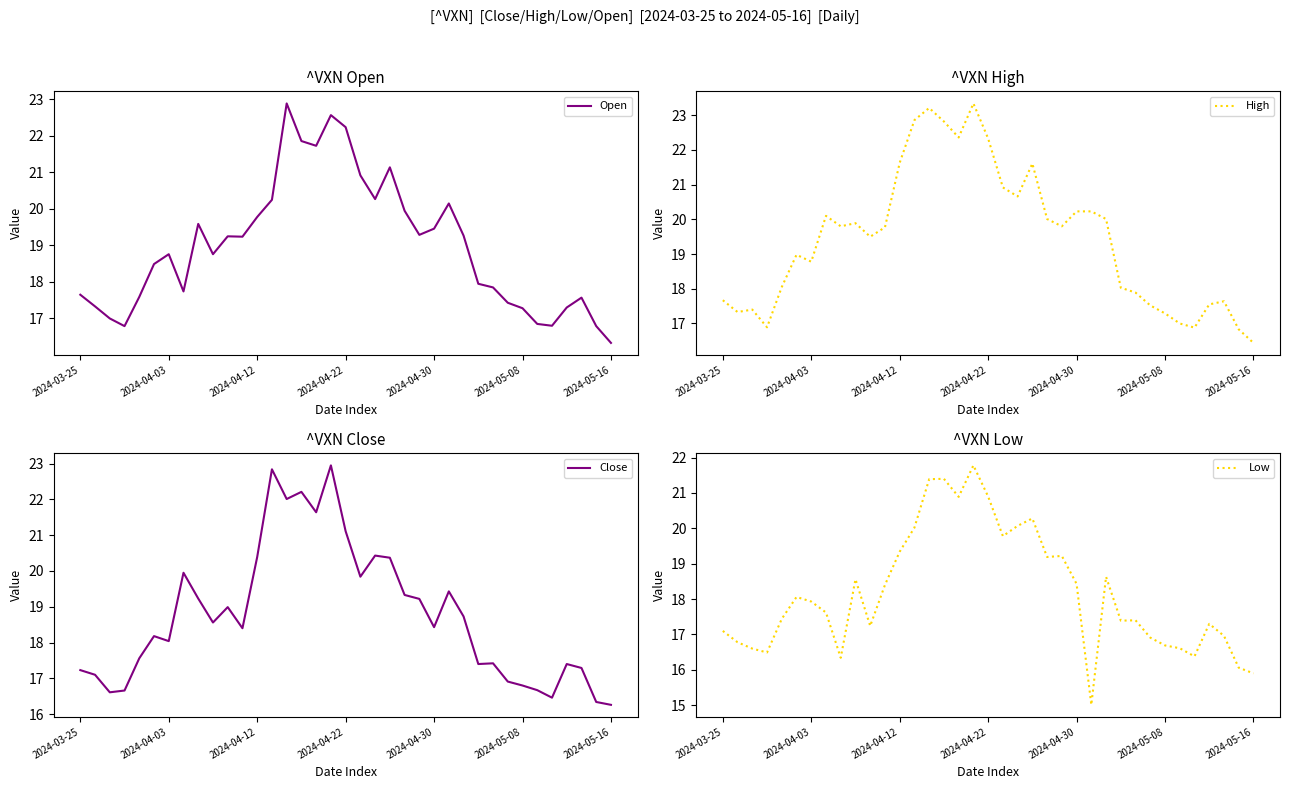

What is the minimum value for Low?

15.0